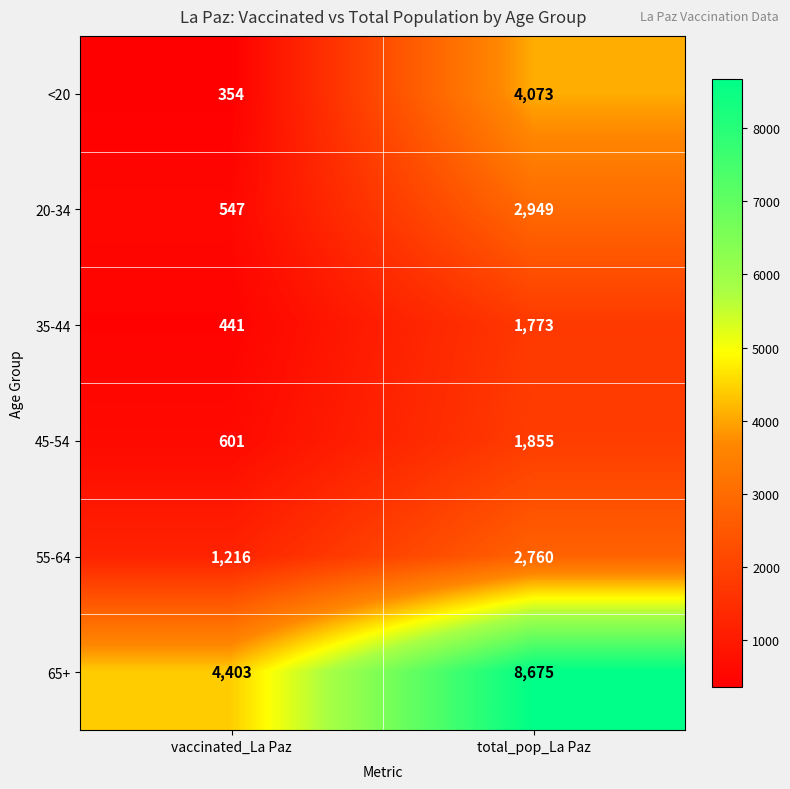

The 65+ series shows 4403 at vaccinated_La Paz. True or false?

True